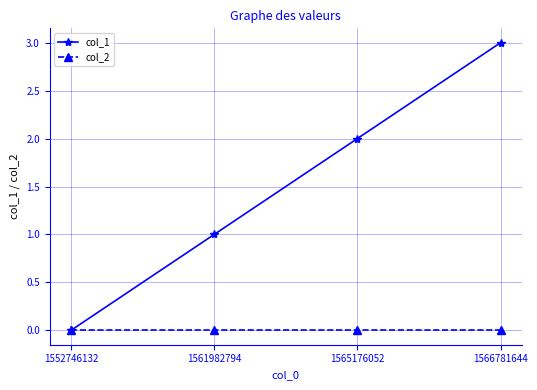

Reading left to right, transcribe all the data shown in this chart.

col_1: 1552746132=0	1561982794=1	1565176052=2	1566781644=3
col_2: 1552746132=0	1561982794=0	1565176052=0	1566781644=0